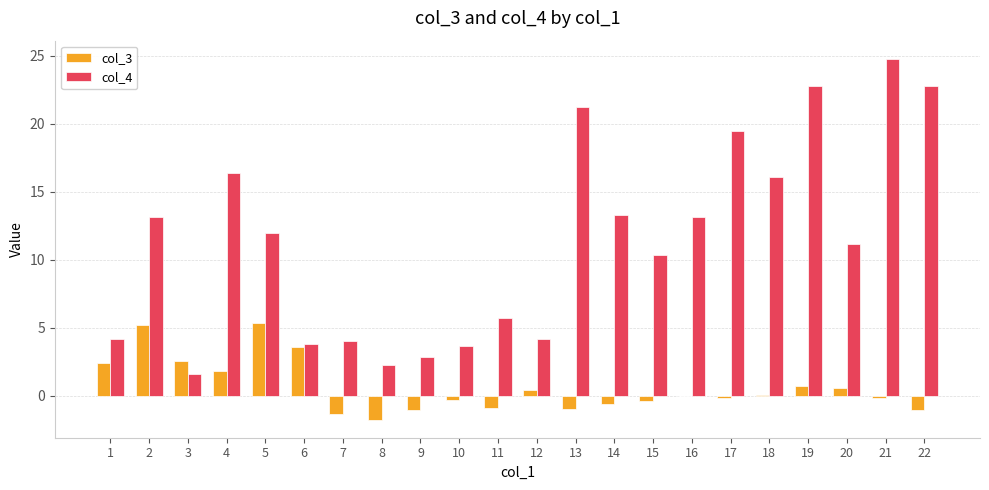

Which series has the widest spread of values?

col_4